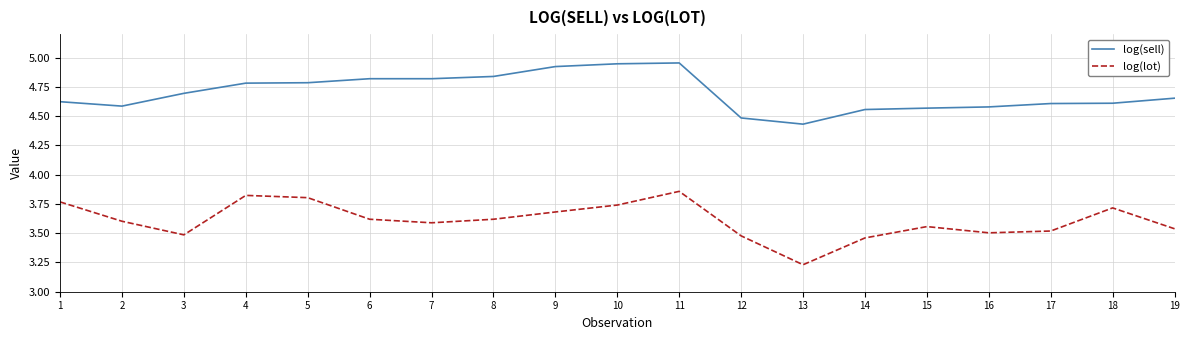

Which series has the widest spread of values?

log(lot)